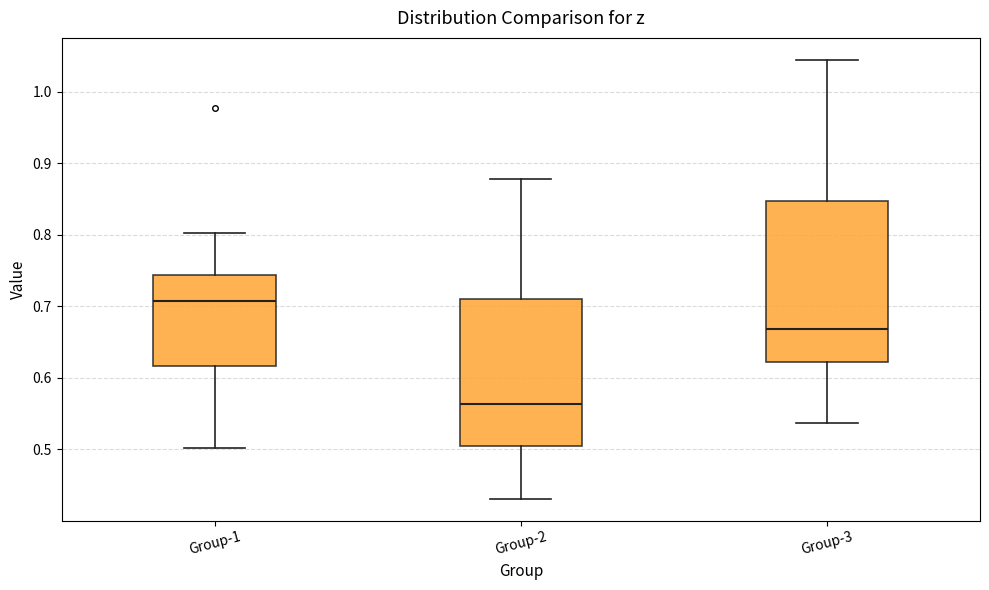

Which box's median line is the lowest?

Group-2